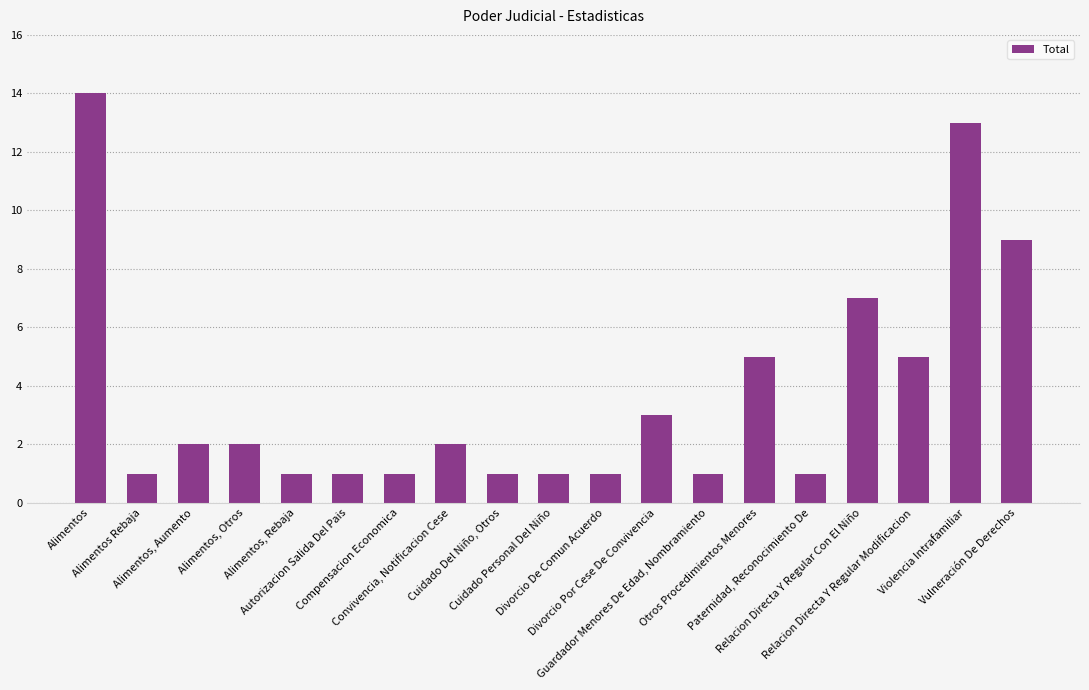

What is the average value?

4